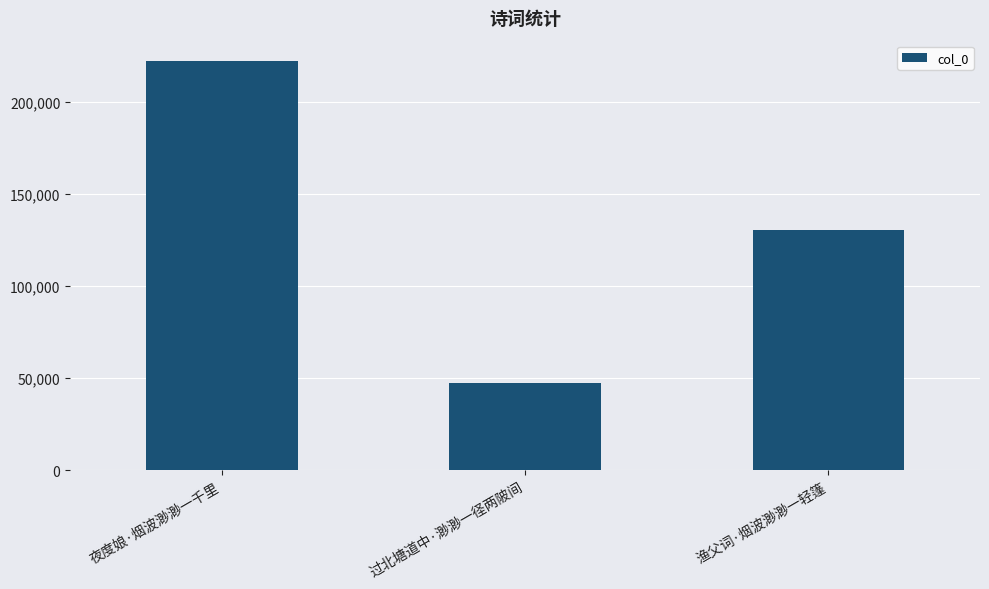

What is the value of the 3rd bar from the left?

130391